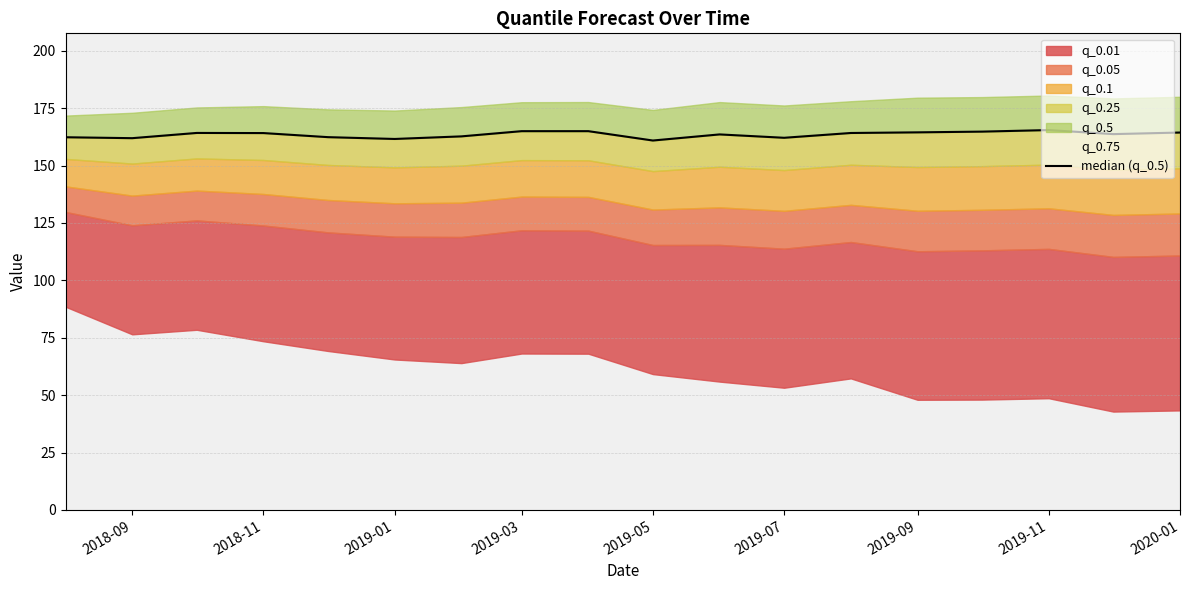

How many lines are shown in the chart?

1